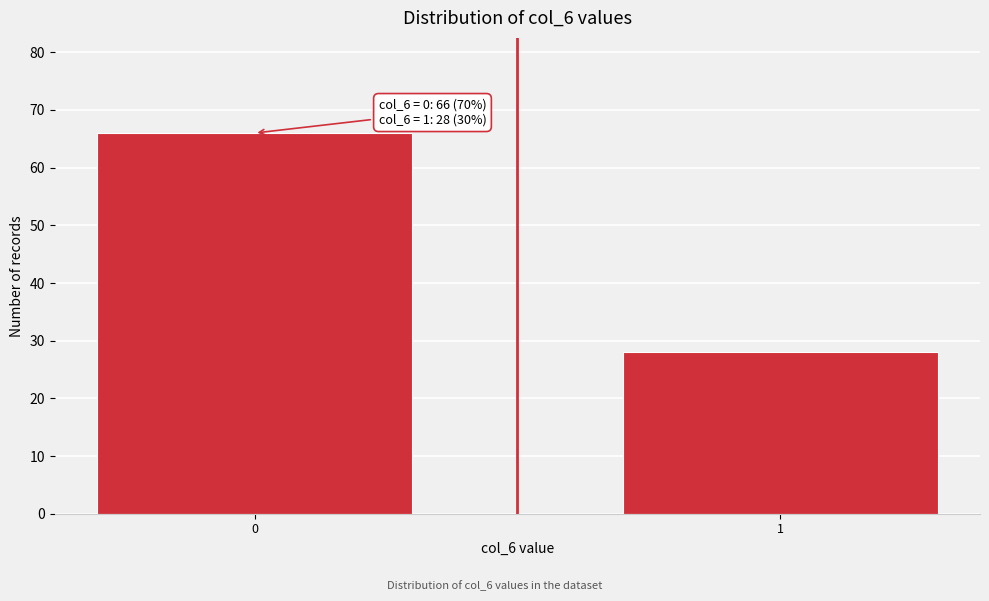

Reading right to left, transcribe all the data shown in this chart.

28	66